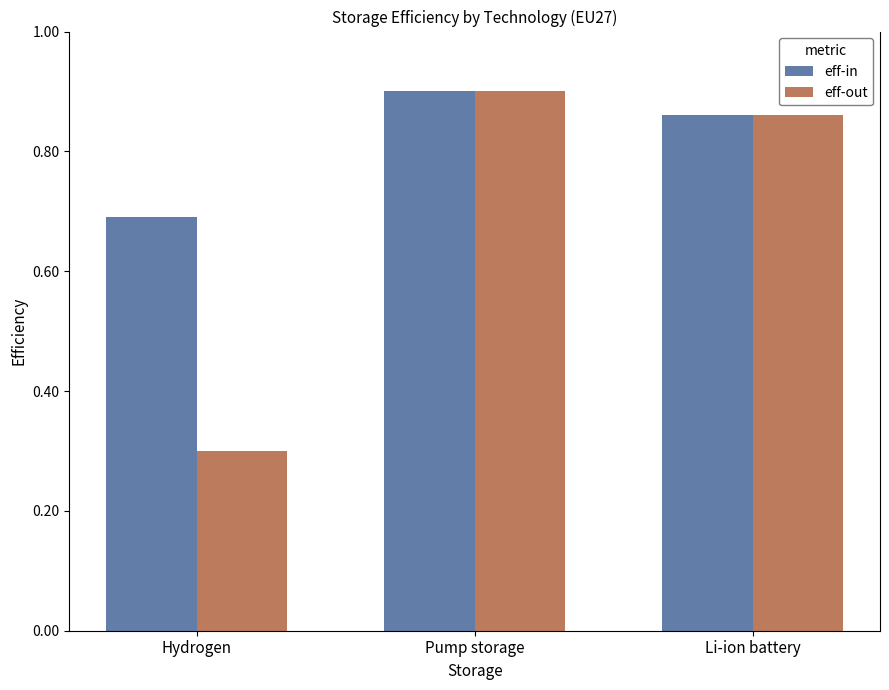

Is it true that eff-out equals 1.5 at Pump storage?

False